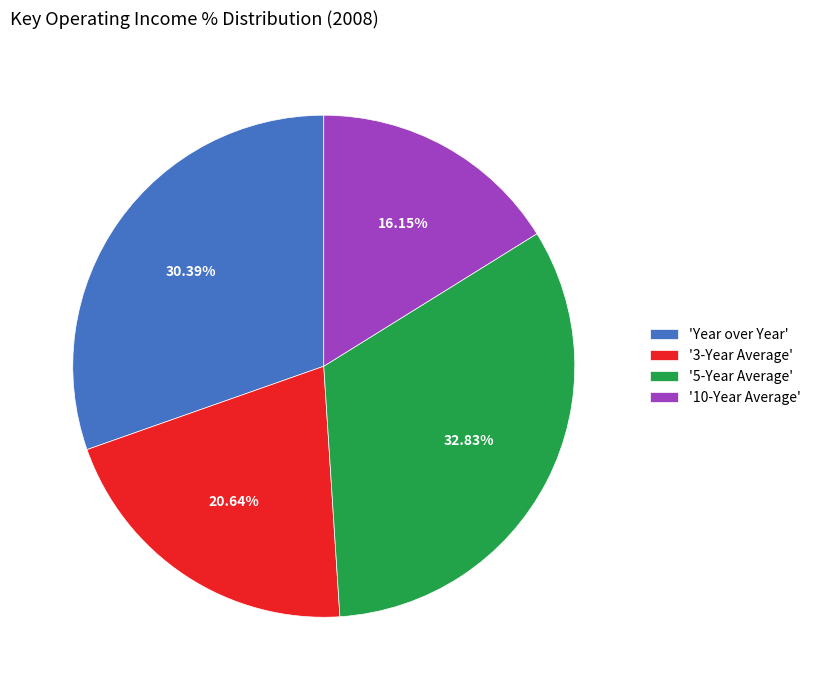

Approximately how many times larger is the value at '5-Year Average' compared to '10-Year Average'?

2.0